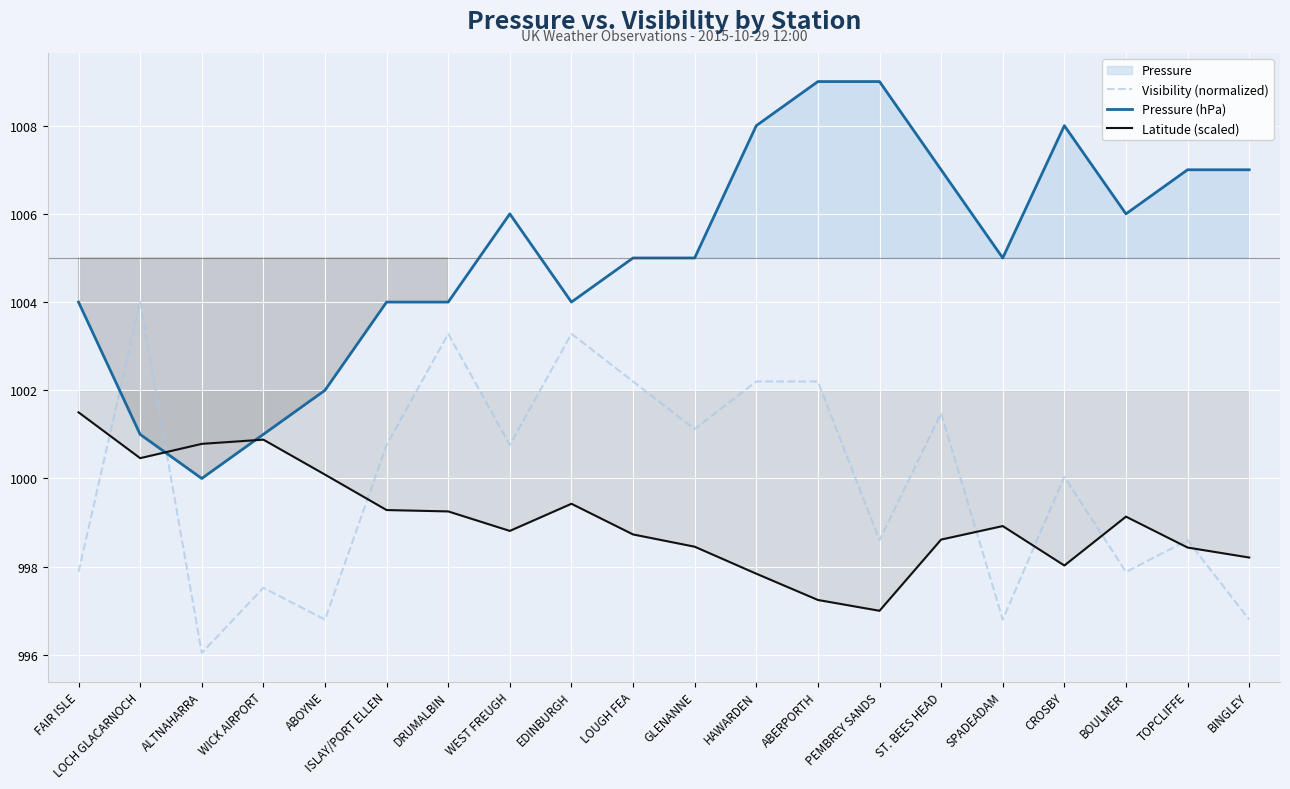

What is the total value across all series at DRUMALBIN?

3006.5